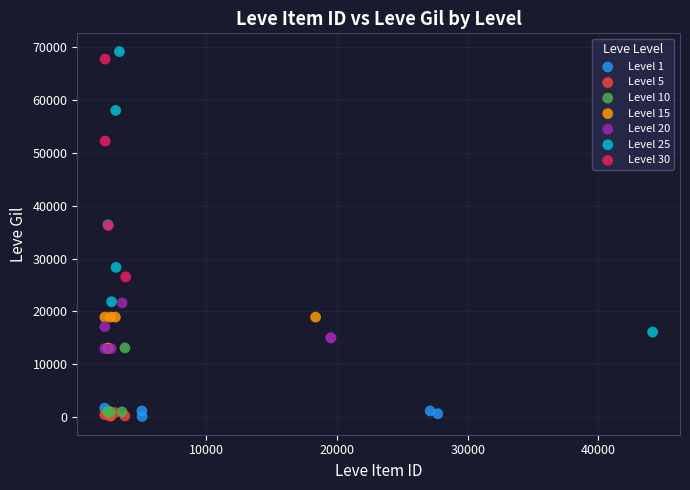

Which series has the largest Y range (max minus min)?

Level 25